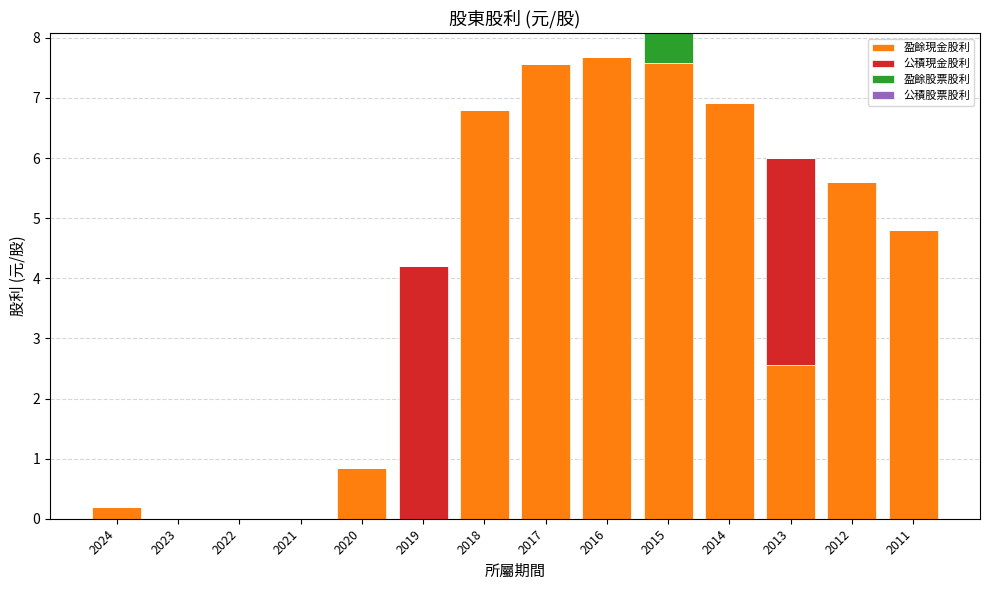

What is the sum of all 盈餘現金股利 values?

50.5